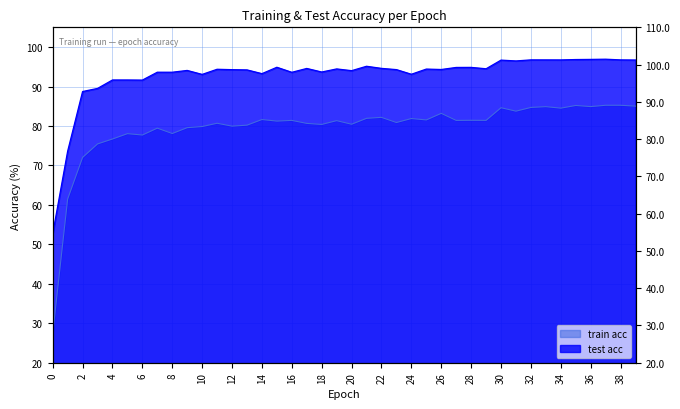

What is the difference between the maximum and minimum values in the train acc series?

57.9